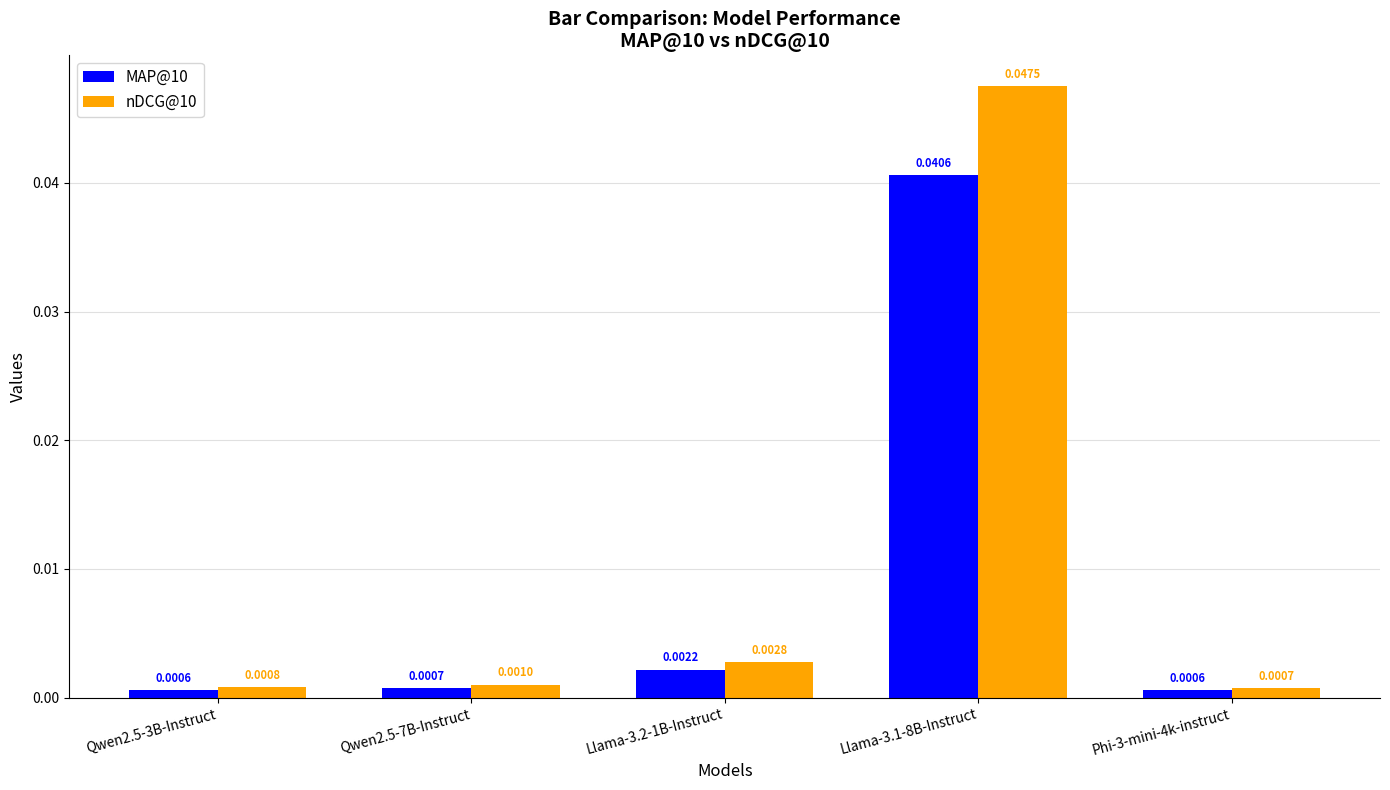

Which series changed the most between Qwen2.5-7B-Instruct and Llama-3.2-1B-Instruct?

nDCG@10